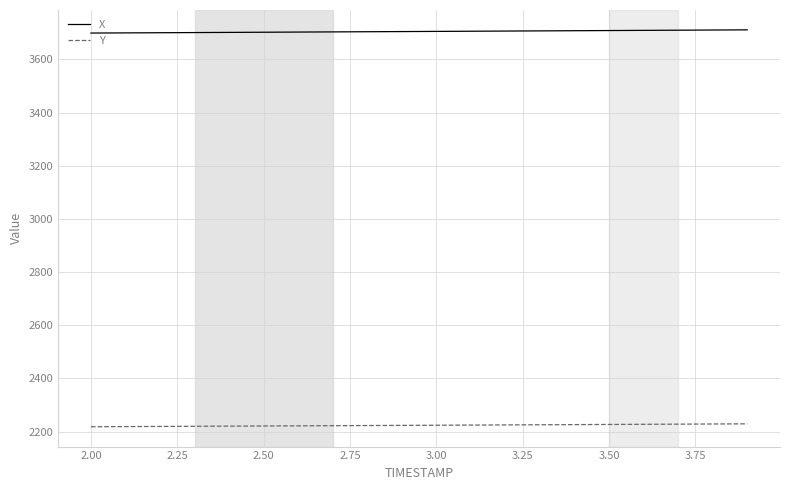

True or false: X and Y intersect in this chart.

False